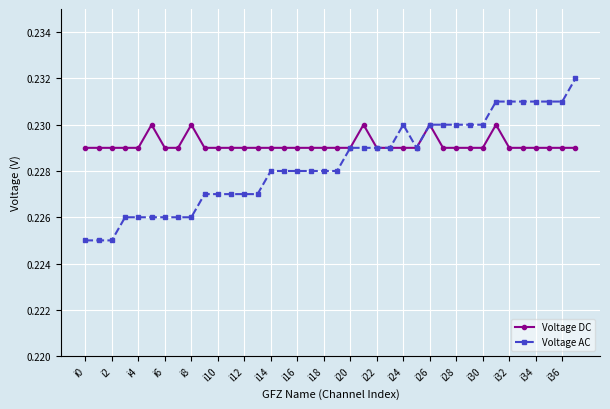

Rank the series by their maximum value, from lowest to highest.

Voltage DC, Voltage AC